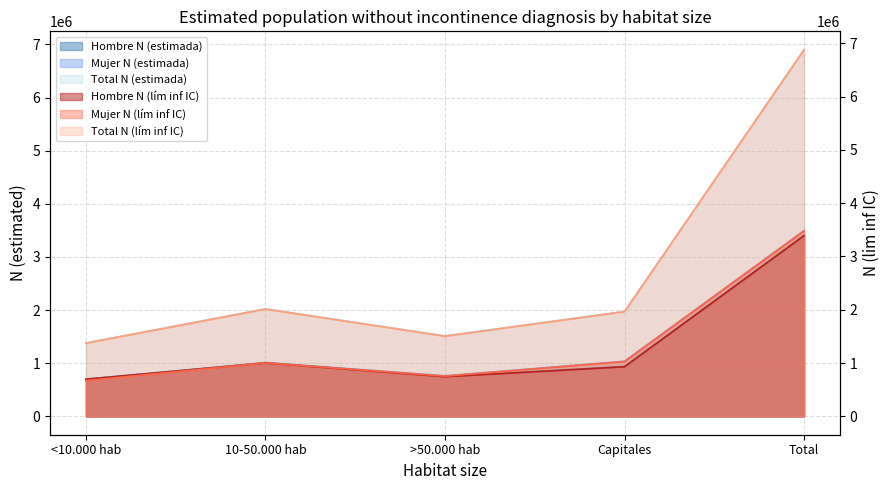

Is it true that Mujer N (estimada) equals 681385 at <10.000 hab?

True